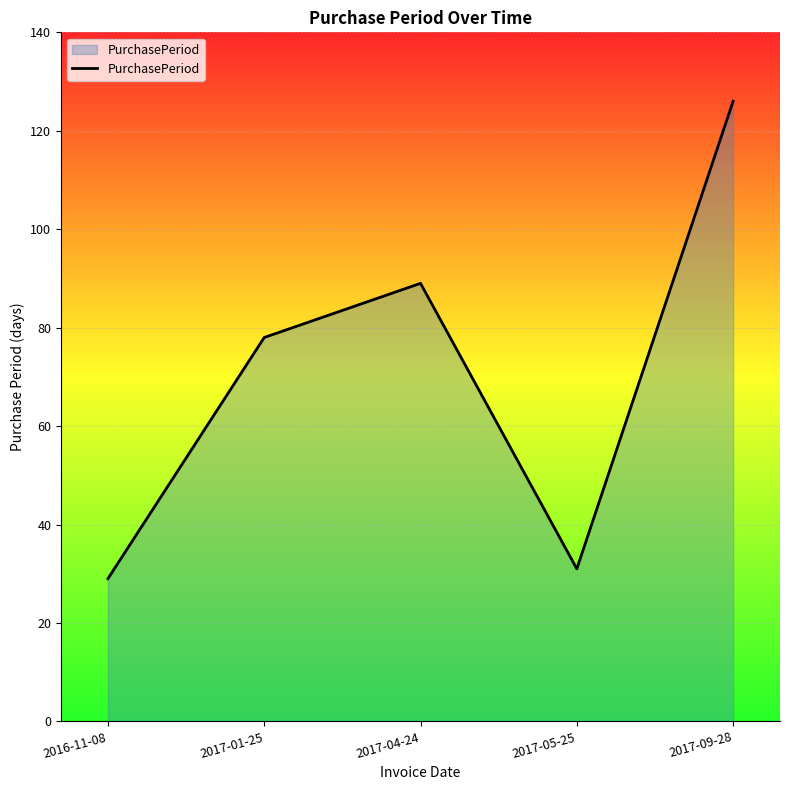

Where is the first local maximum?

2017-04-24